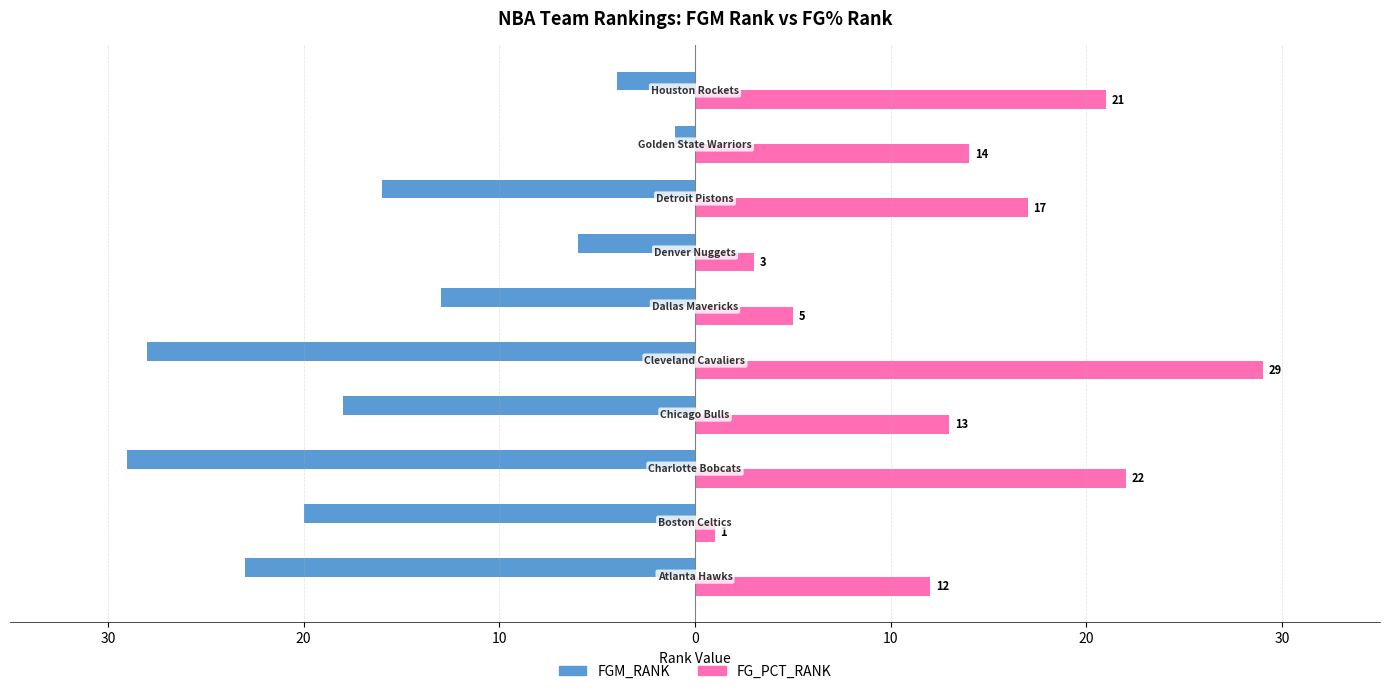

What is the sum of all FG_PCT_RANK values?

137